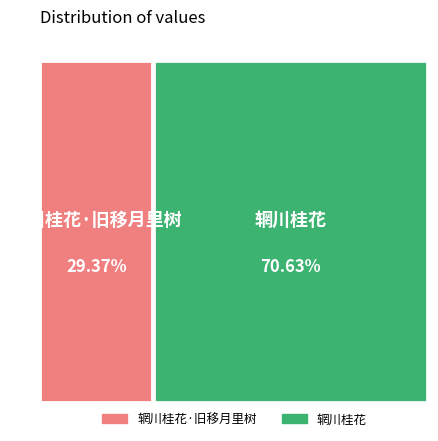

What is the majority slice?

辋川桂花